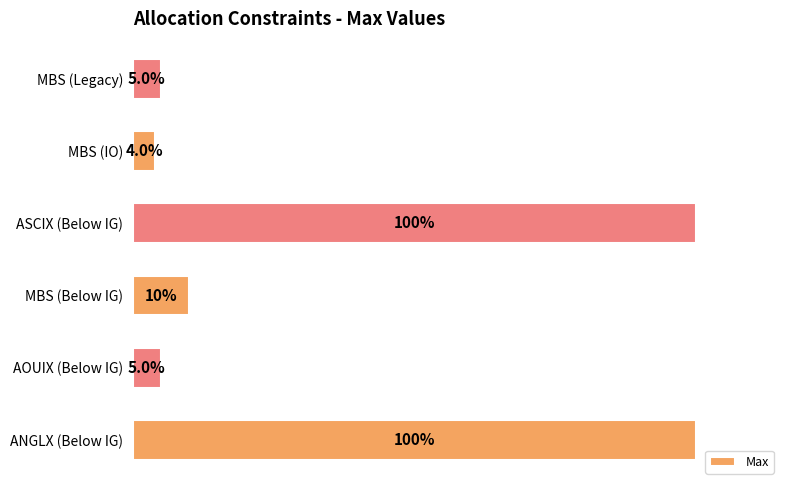

Does the chart contain any negative values?

No